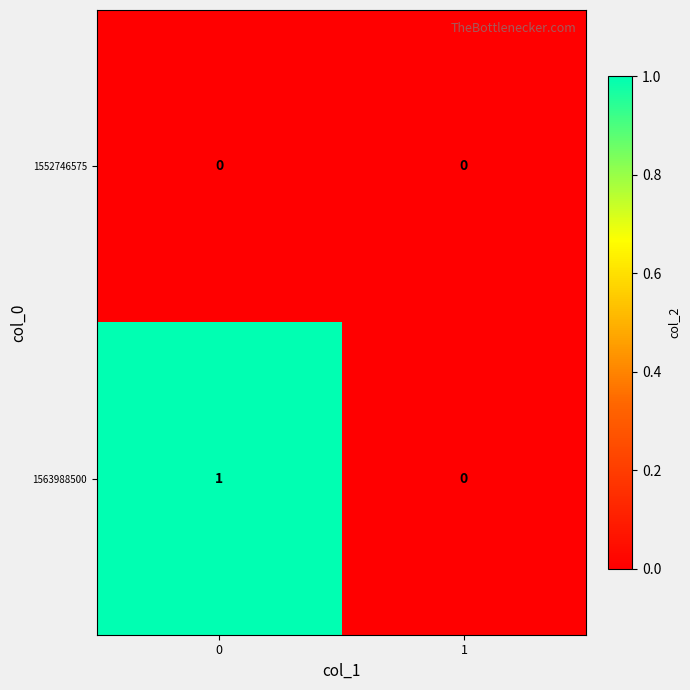

Which series has the largest total across all categories?

1563988500